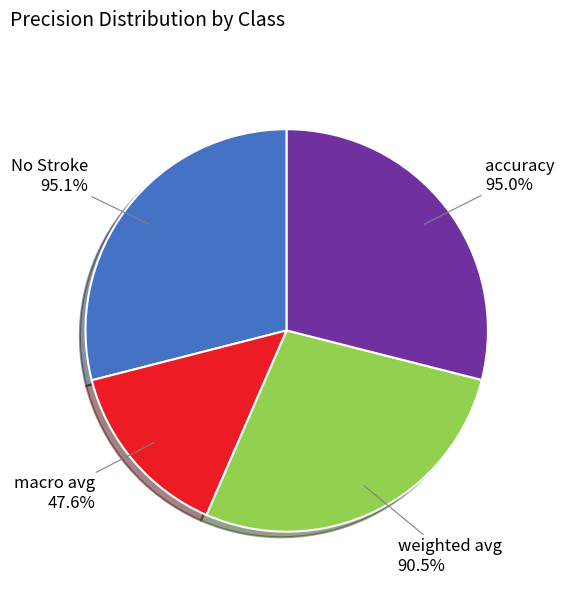

How many segments does this pie chart have?

4